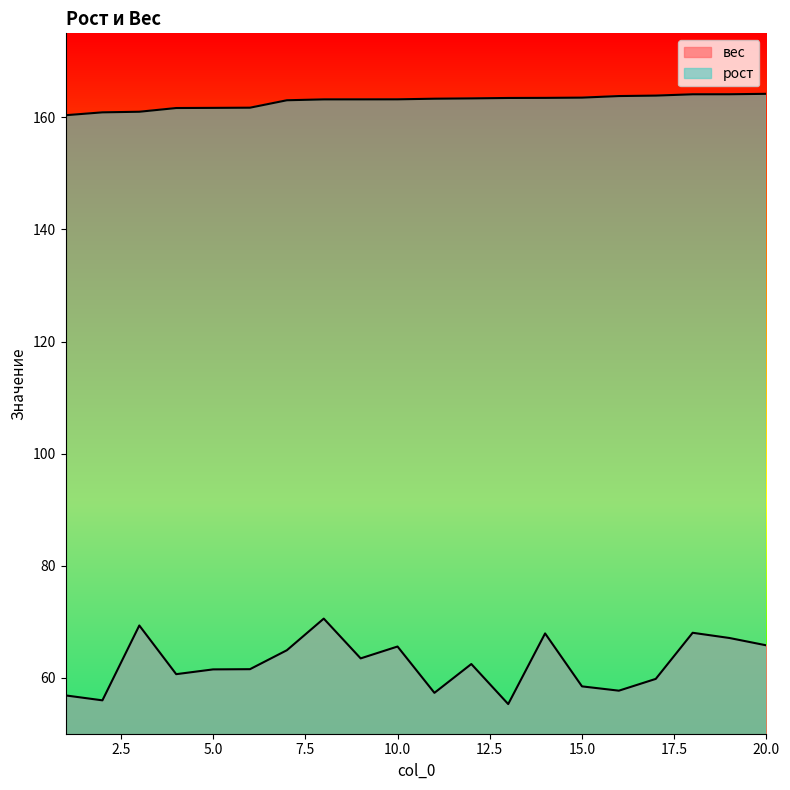

Read the рост value at 7.

163.1